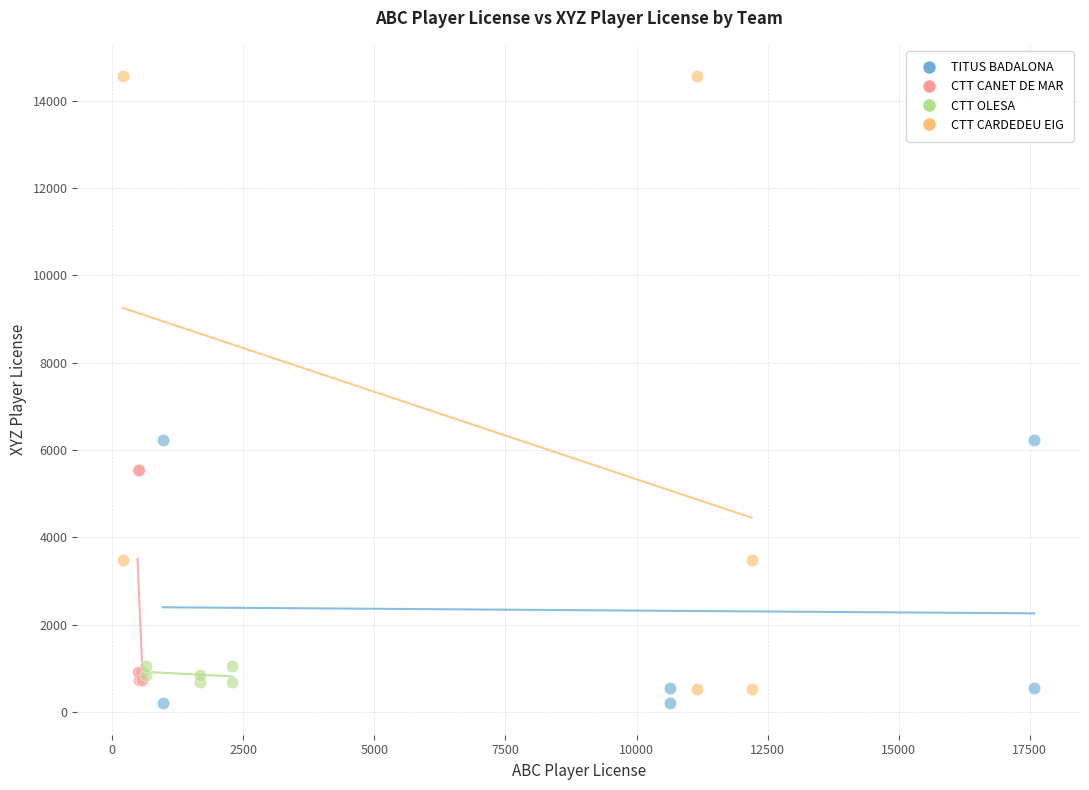

Which series has the widest spread of Y values?

CTT CARDEDEU EIG